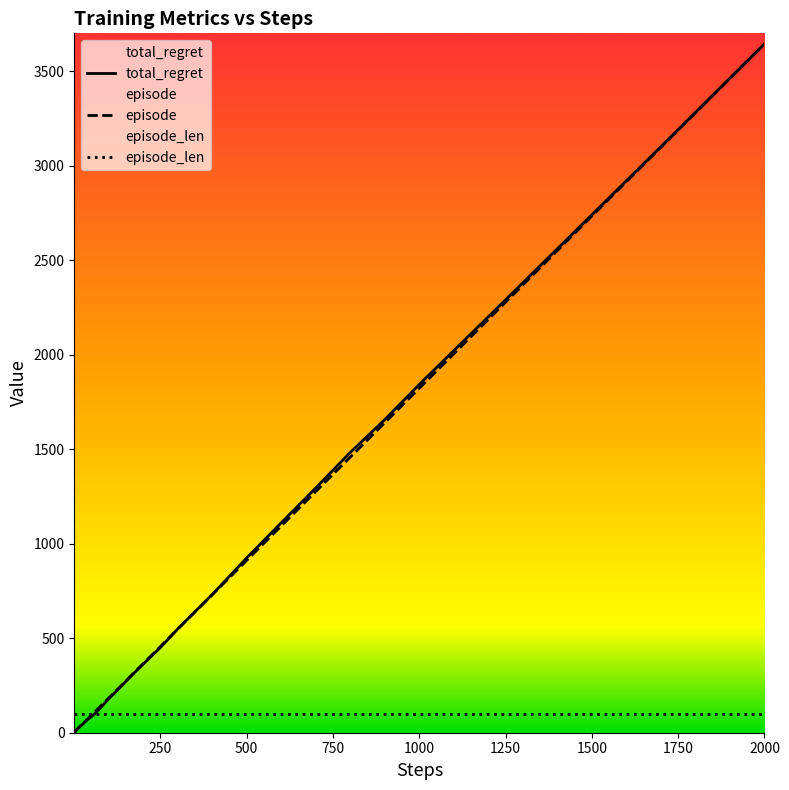

At which label does episode reach its minimum?

1